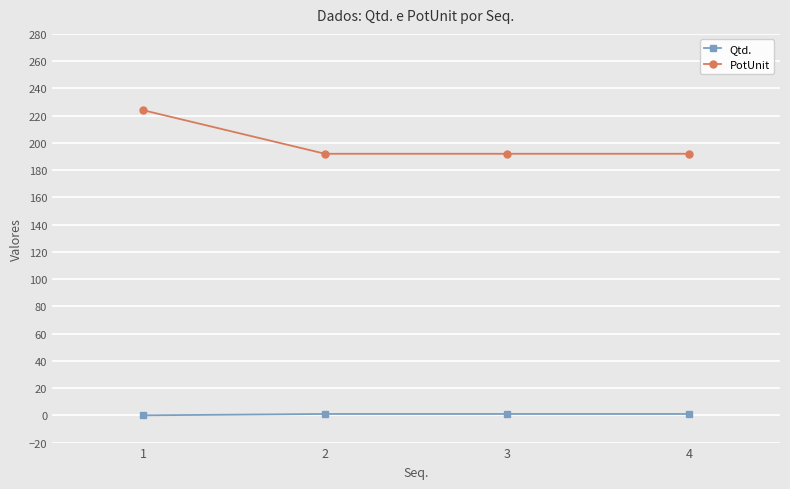

Count the number of data series in this chart.

2